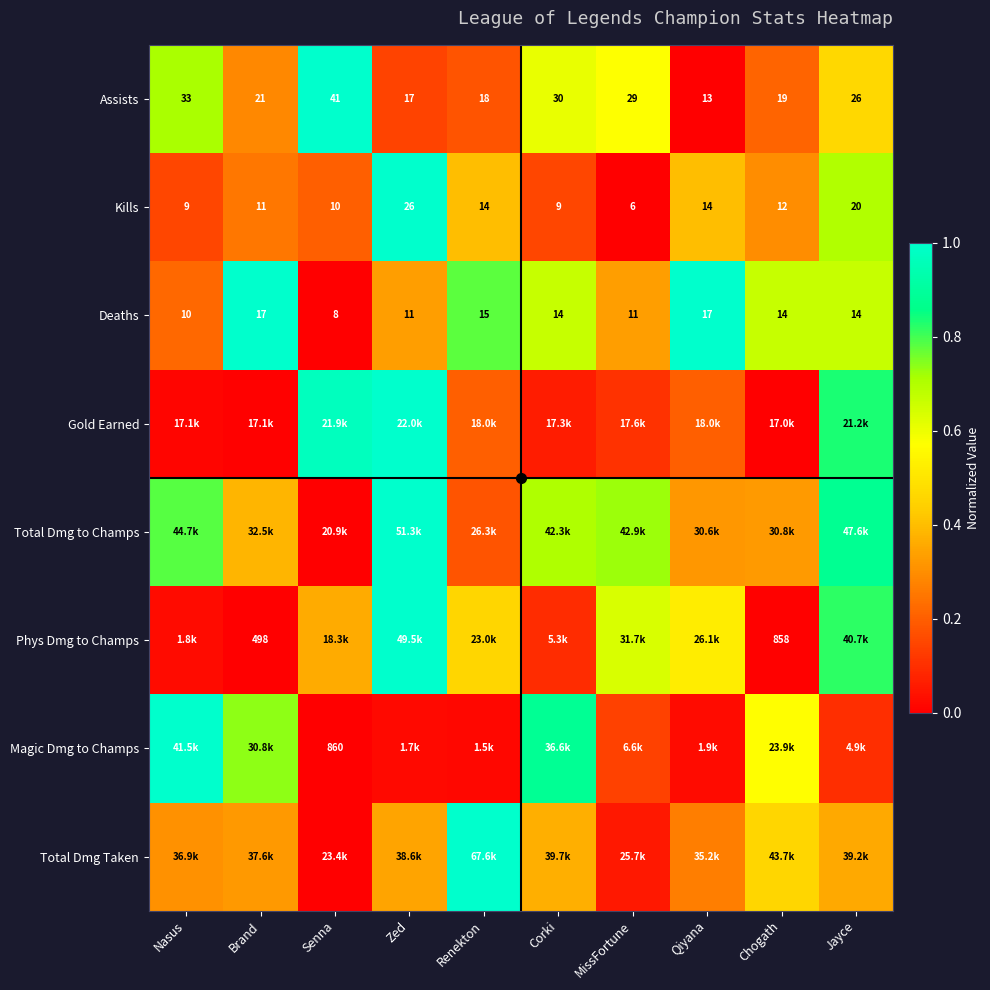

Which category has the highest value in the Assists series?

Senna